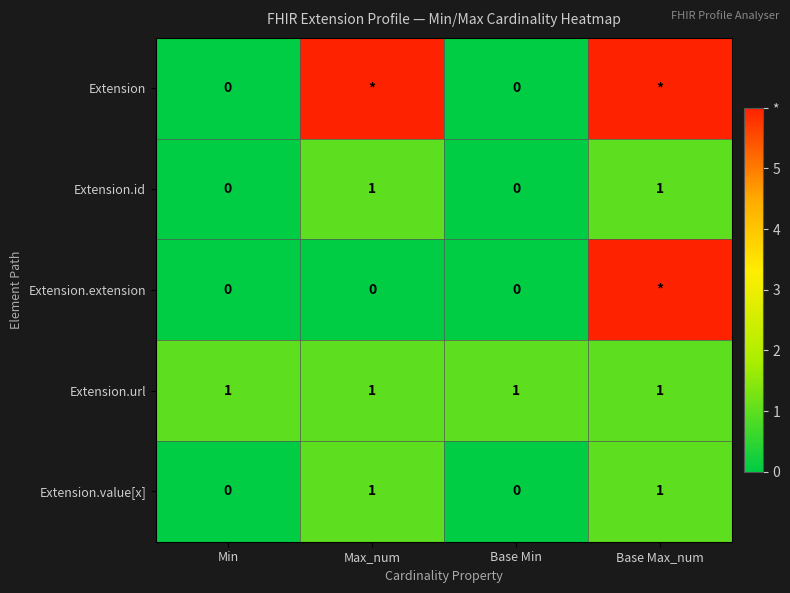

What is the total value across all series at Max_num?

9